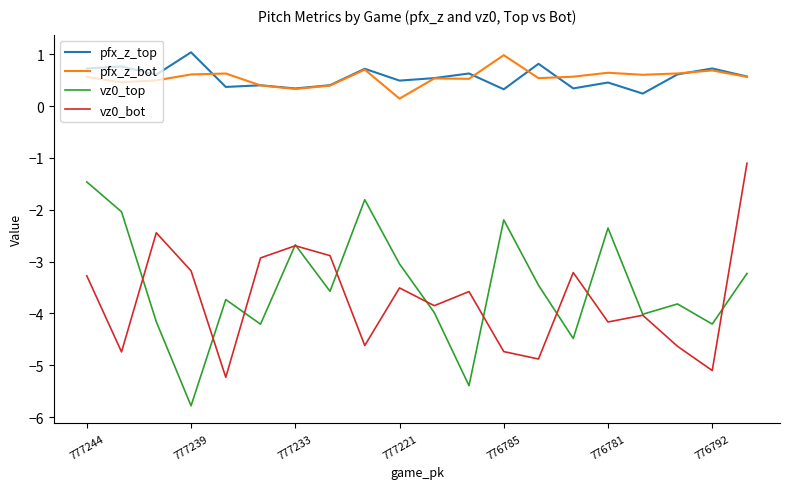

What is the minimum value shown in the chart?

-5.8